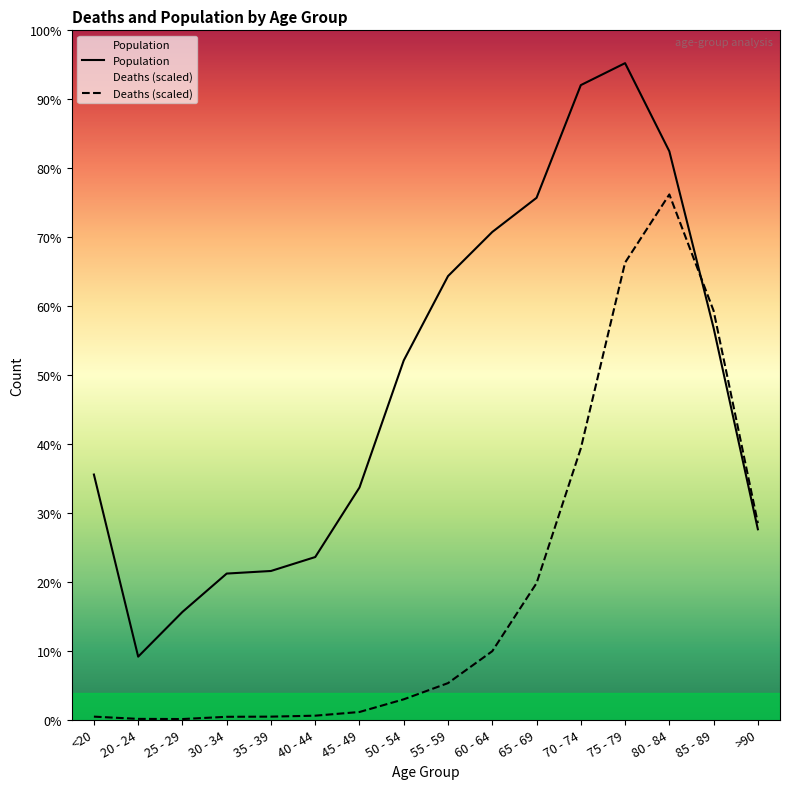

In Deaths (scaled), how many points are lower than both neighbors (excluding endpoints)?

1